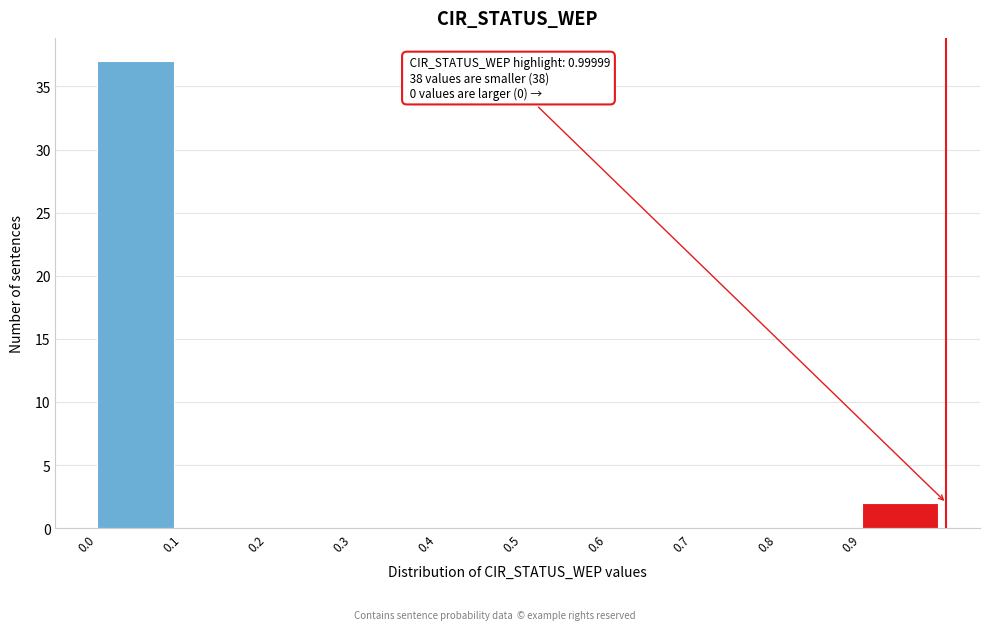

Which range on the x-axis has the tallest bar?

0.0 to 0.1